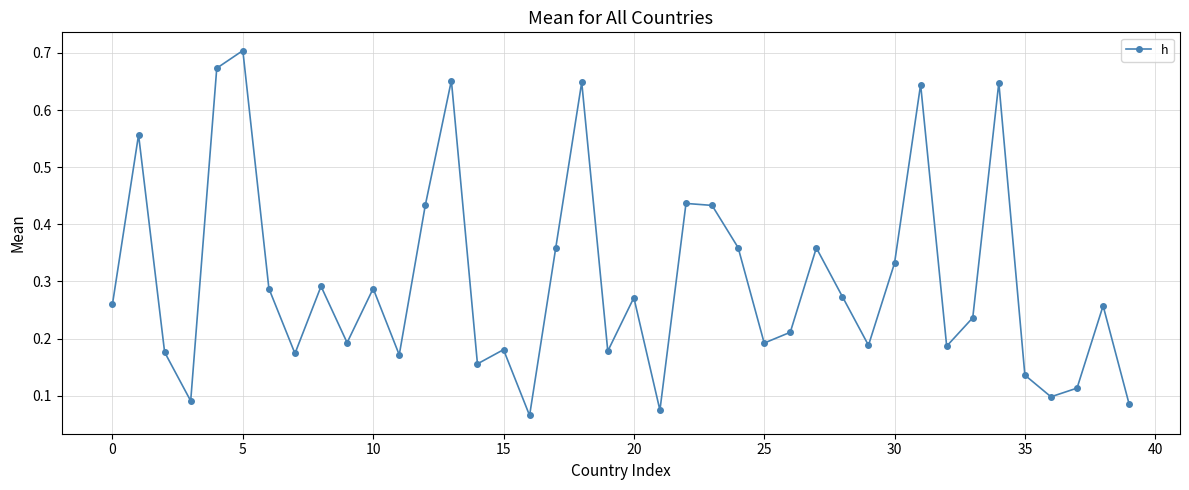

How many points are lower than both their immediate neighbors (excluding endpoints)?

12